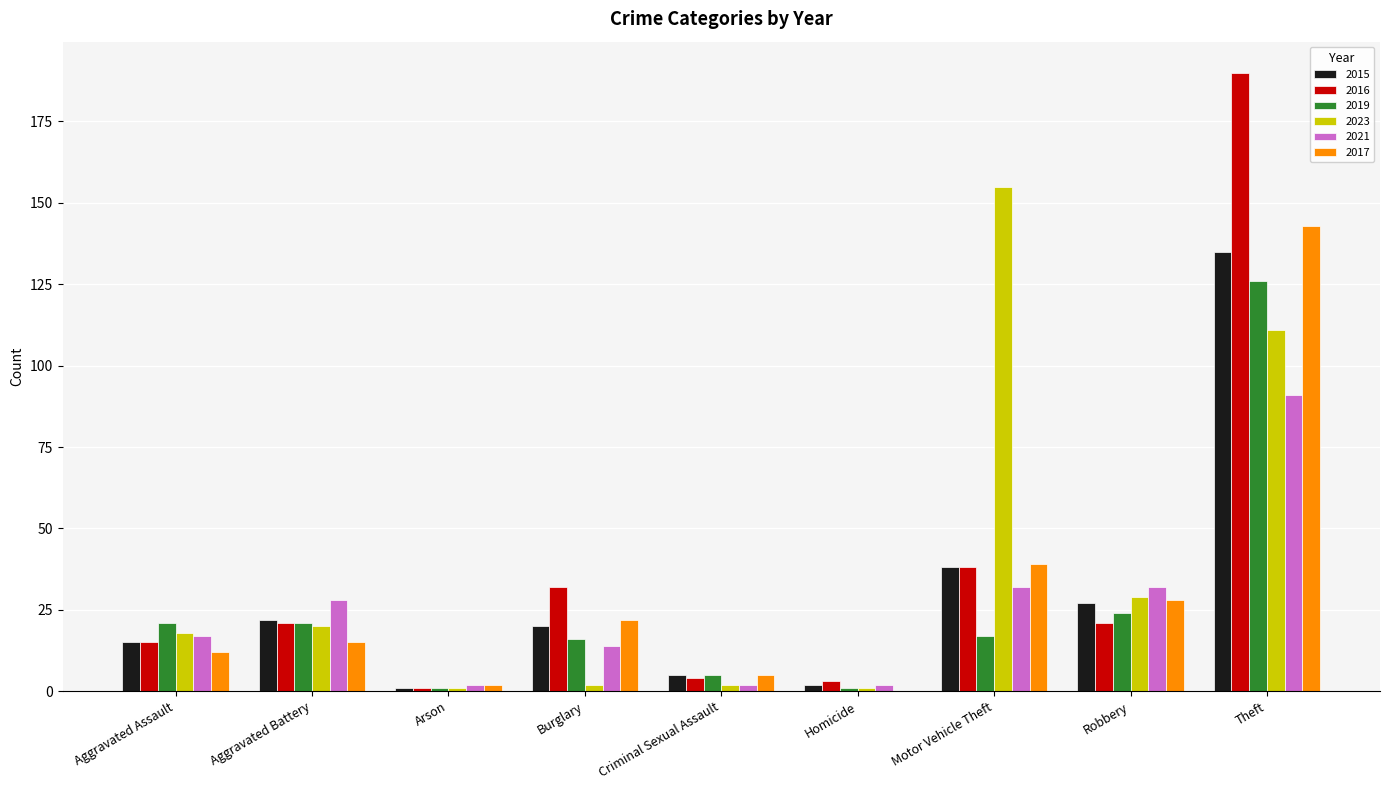

At which label is 2016 closest to 95?

Motor Vehicle Theft